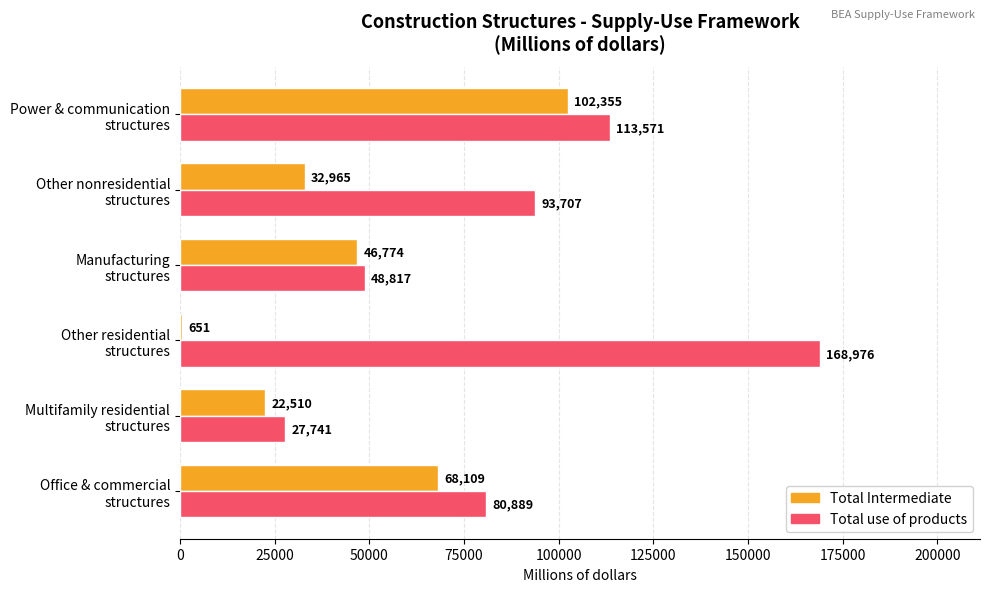

List the series in order of their overall mean, highest first.

Total use of products, Total Intermediate